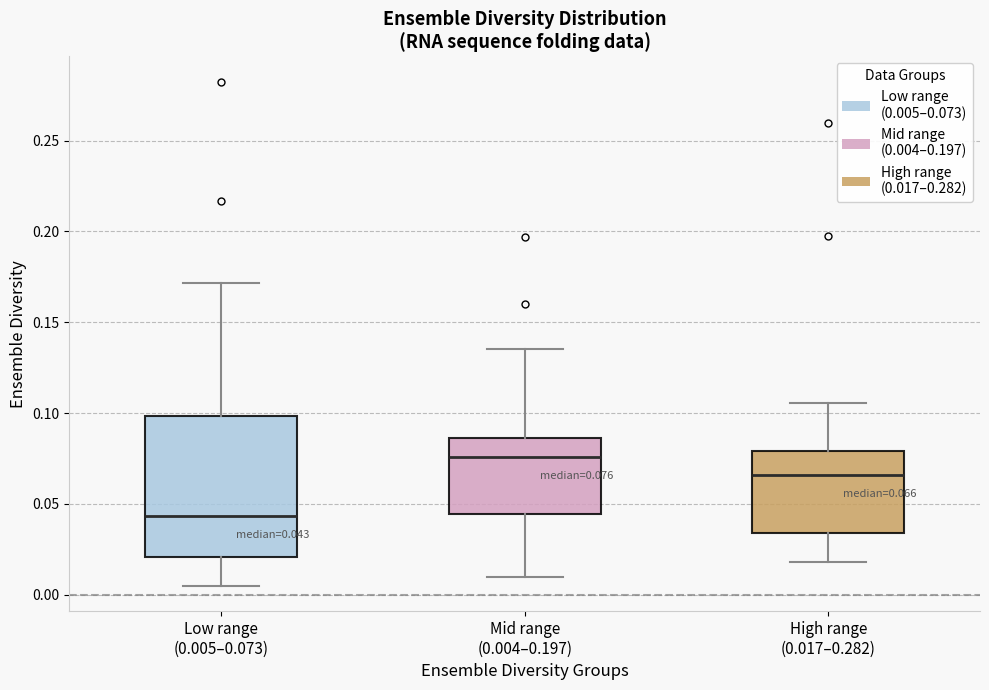

Comparing the boxes themselves (not the whiskers), which one is the tallest?

Low range (0.005–0.073)